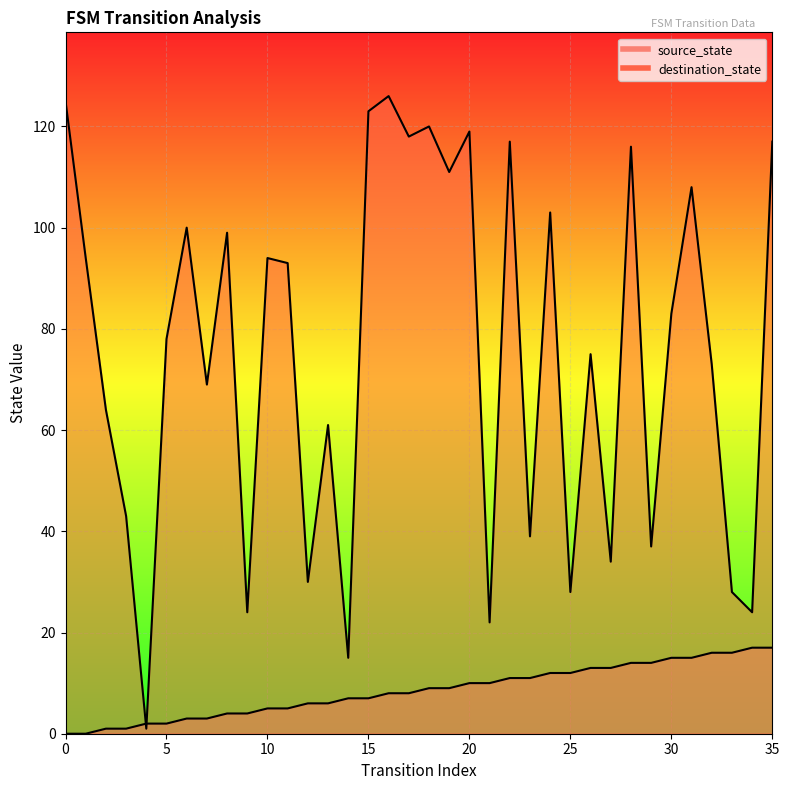

Between 2 and 28, which is larger?

28